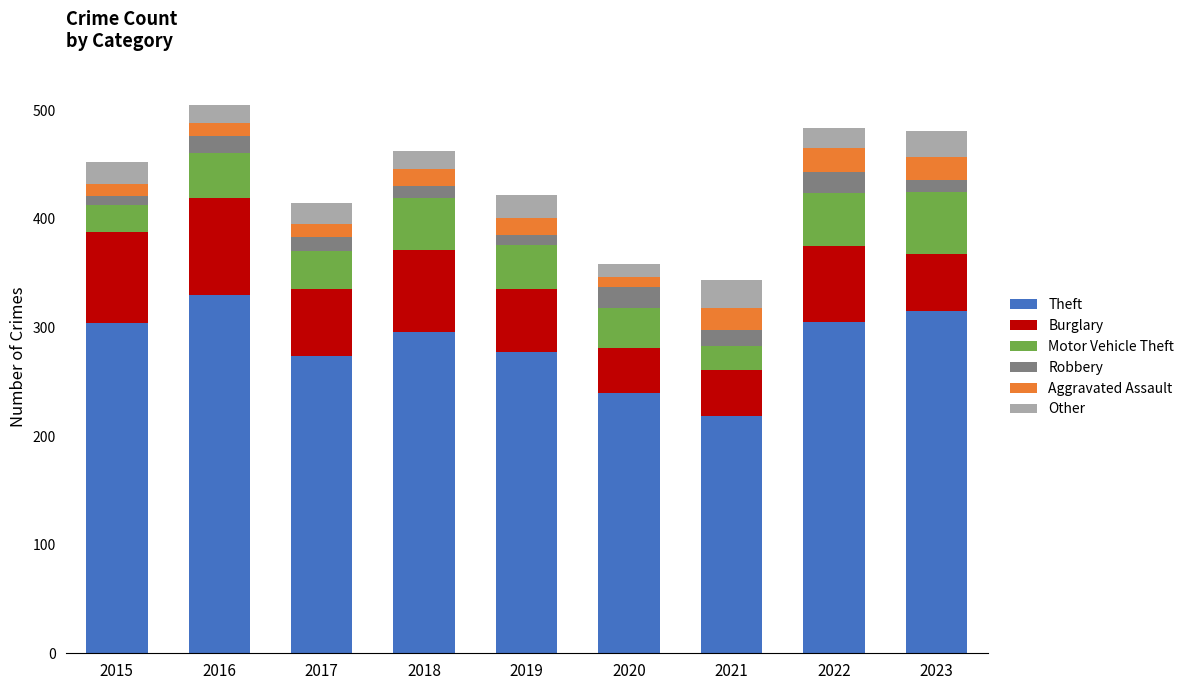

How many bars are there in total?

9